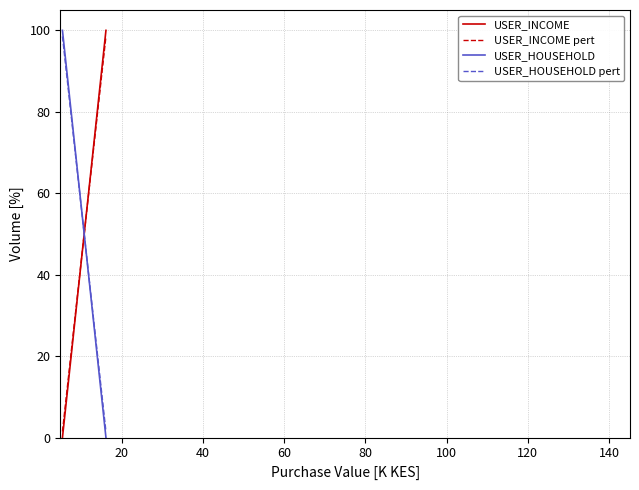

List the series in order of their overall mean, highest first.

USER_INCOME, USER_INCOME pert, USER_HOUSEHOLD, USER_HOUSEHOLD pert